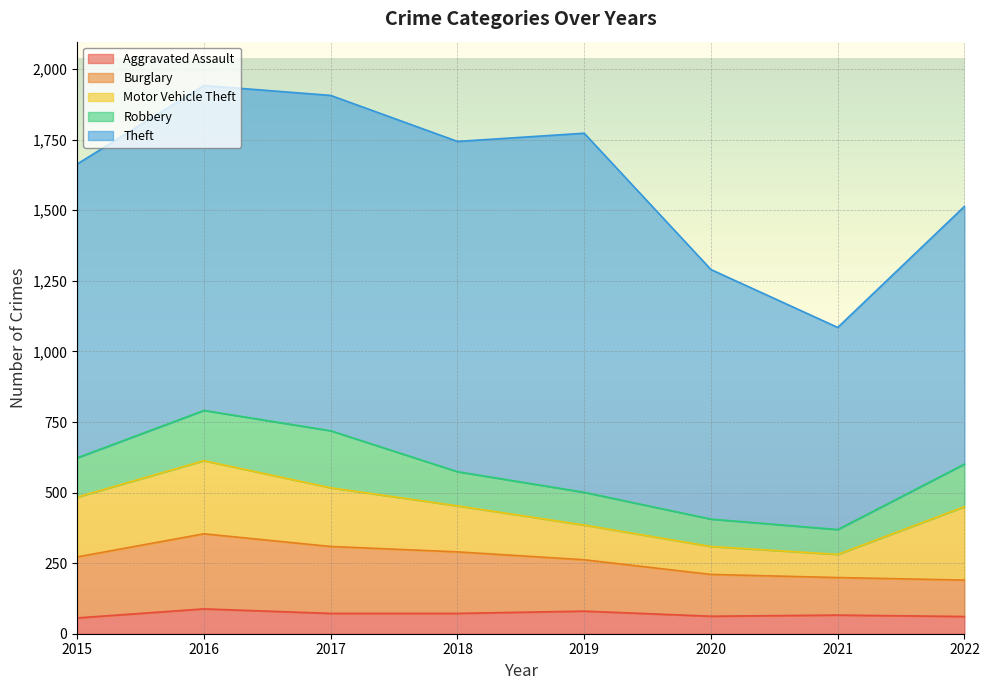

True or false: Motor Vehicle Theft and Theft intersect in this chart.

False